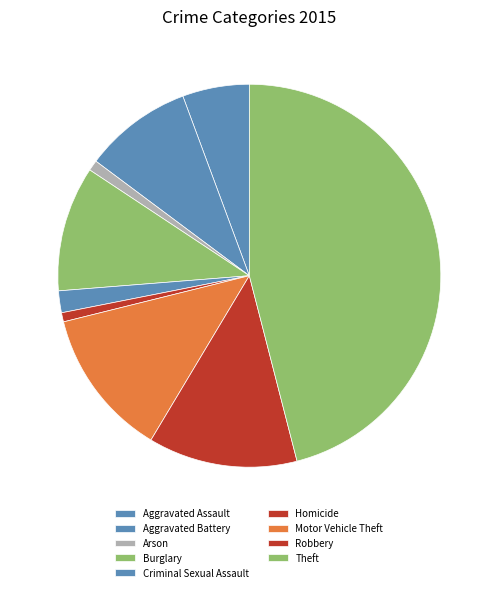

What is the change in value from Arson to Theft?

+759